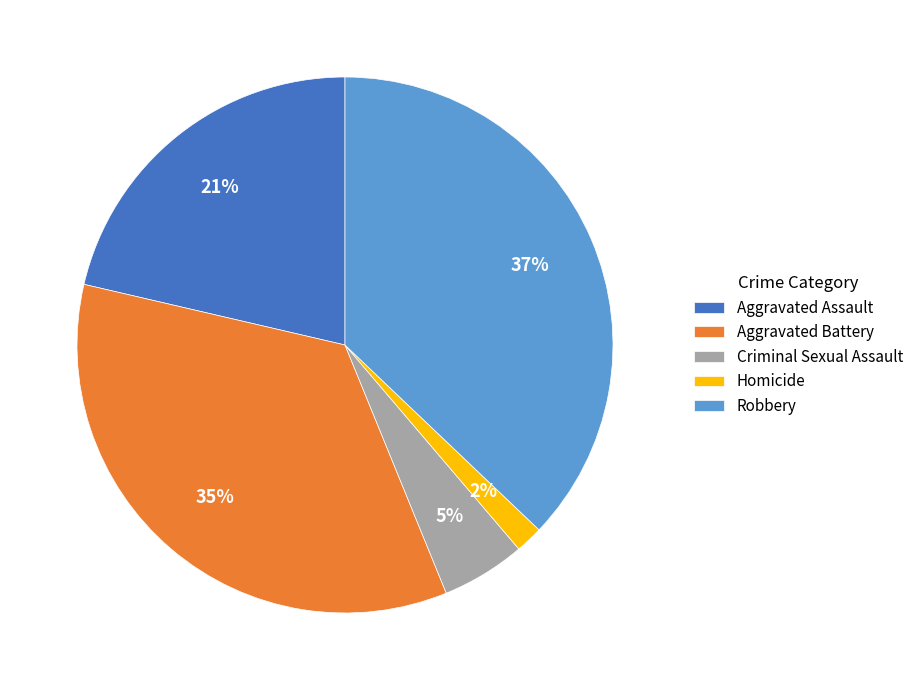

What is the ratio of the value at Aggravated Assault to the value at Robbery?

0.6